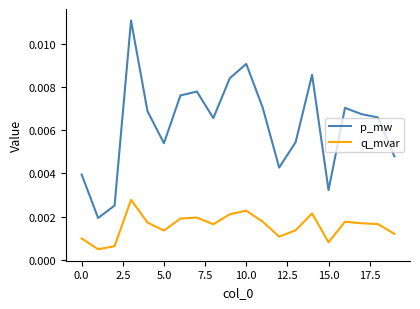

True or false: q_mvar and p_mw cross at least once.

False